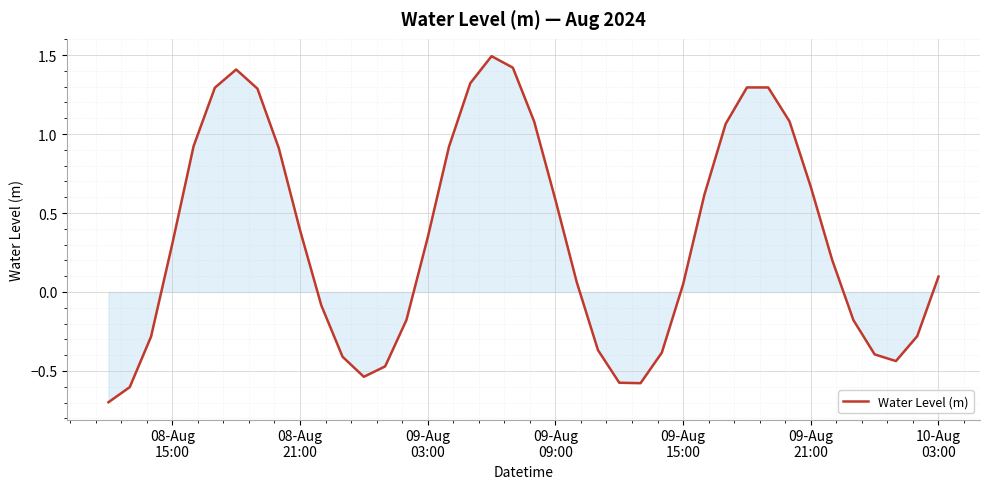

What is the minimum value shown in the chart?

-0.7